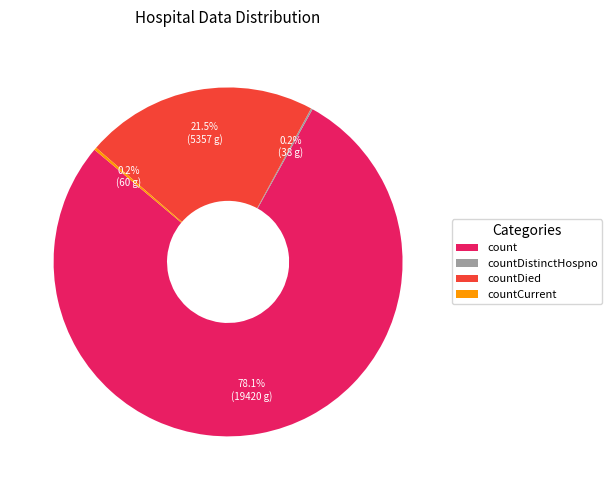

True or false: countDied accounts for 13% of the total.

False